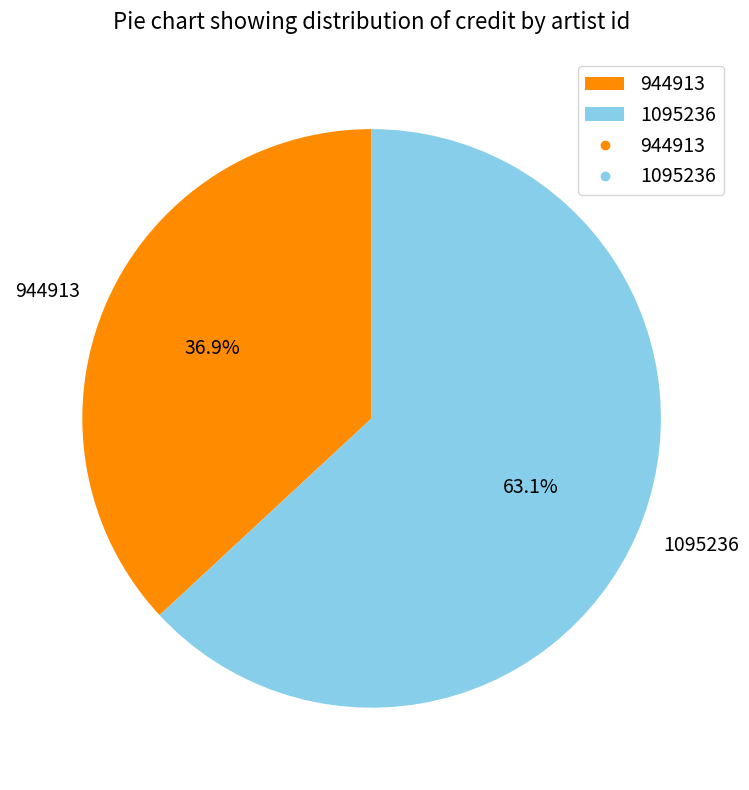

Approximately how many times larger is the value at 1095236 compared to 944913?

1.7